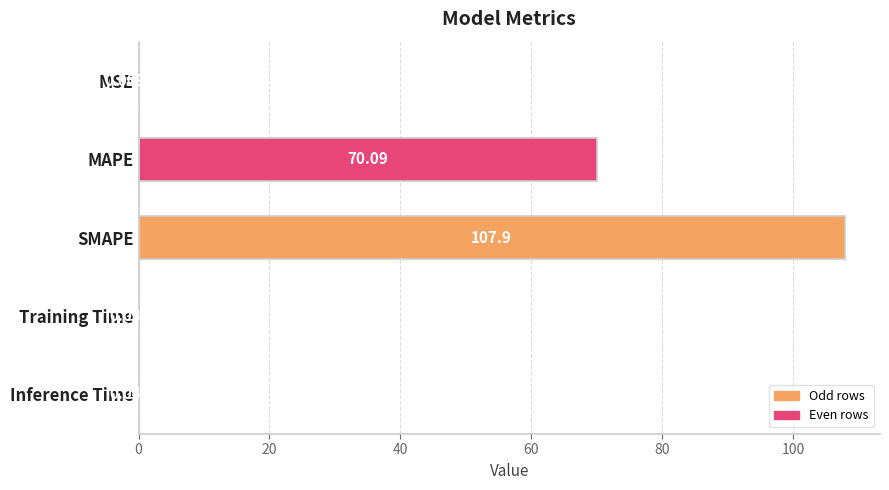

What is the ratio of the value at MAPE to the value at SMAPE?

0.6